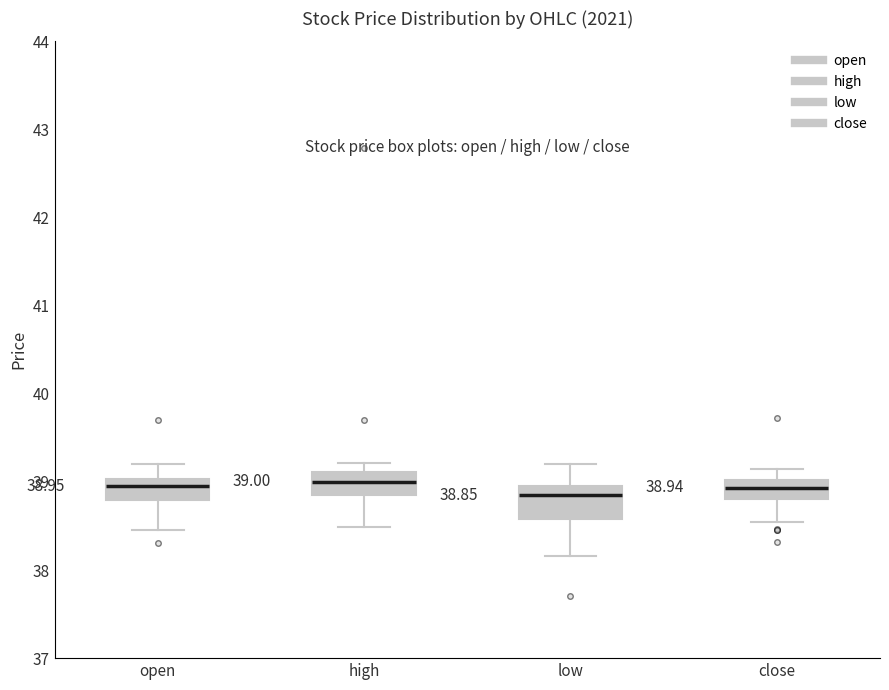

Comparing the boxes themselves (not the whiskers), which one is the tallest?

low